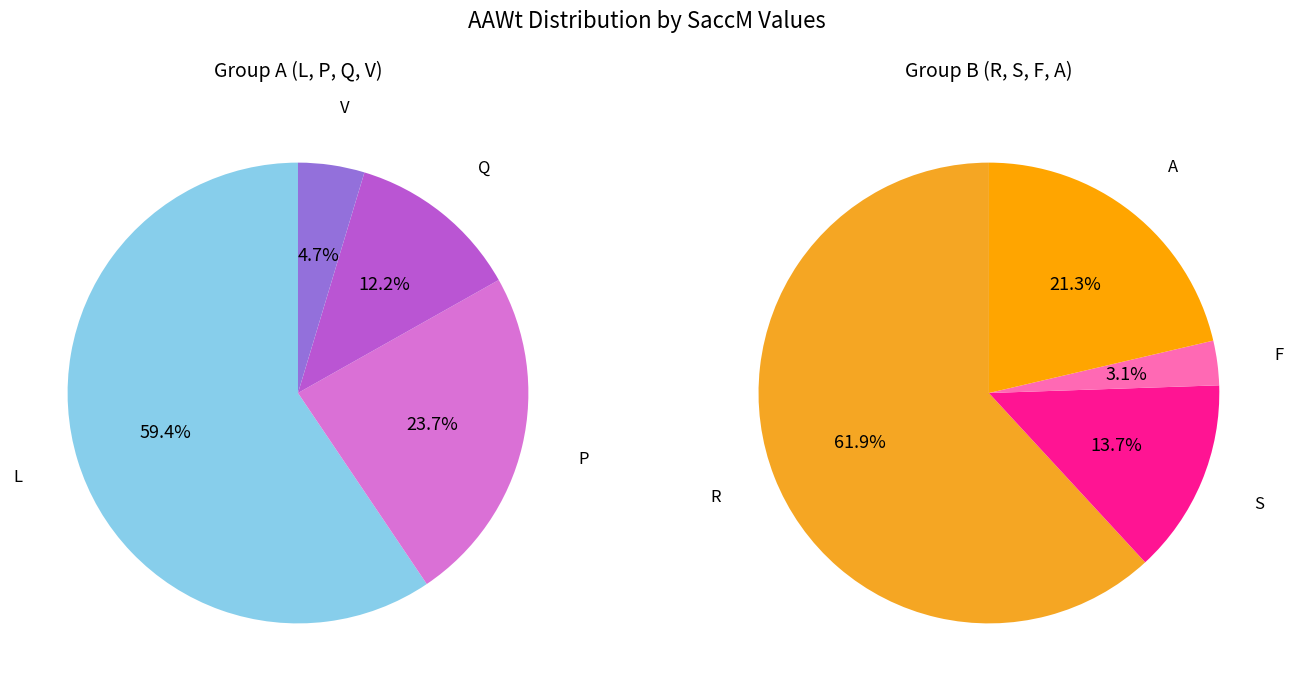

Which slice is the smallest?

V